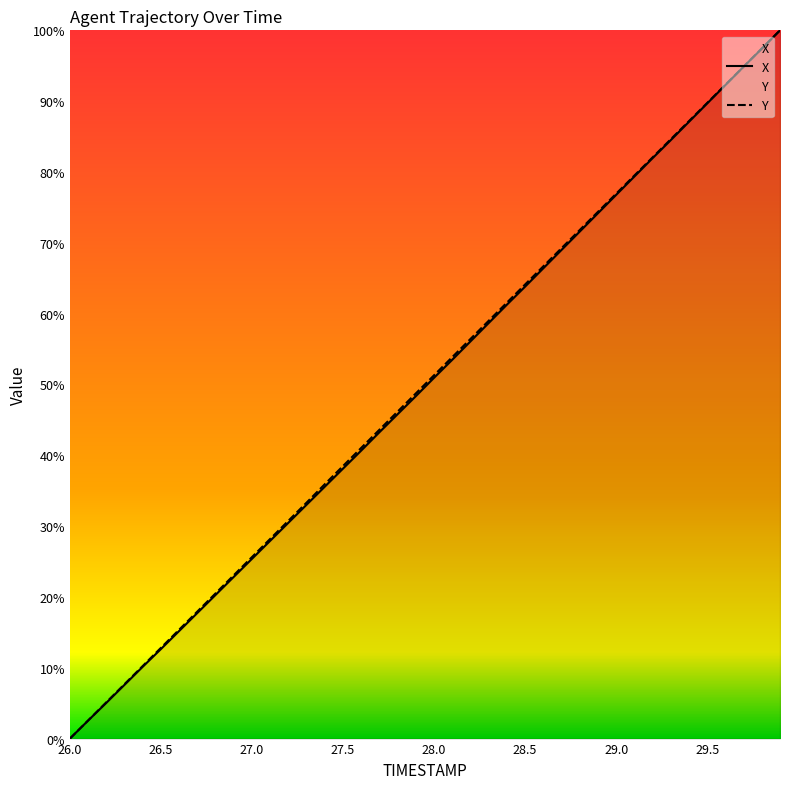

Reading right to left, transcribe all the data shown in this chart.

X: 100.0	97.4	94.9	92.3	89.7	87.1	84.5	81.9	79.4	76.8	74.2	71.6	69.0	66.4	63.8	61.3	58.7	56.1	53.5	50.9	48.4	45.8	43.3	40.7	38.1	35.6	33.0	30.5	27.9	25.4	22.8	20.3	17.7	15.2	12.6	10.1	7.6	5.1	2.5	0.0
Y: 100.0	97.4	94.9	92.3	89.7	87.2	84.6	82.1	79.5	76.9	74.4	71.8	69.2	66.7	64.1	61.6	59.0	56.4	53.9	51.3	48.7	46.2	43.6	41.0	38.5	35.9	33.3	30.8	28.2	25.6	23.1	20.5	17.9	15.4	12.8	10.3	7.7	5.1	2.6	0.0